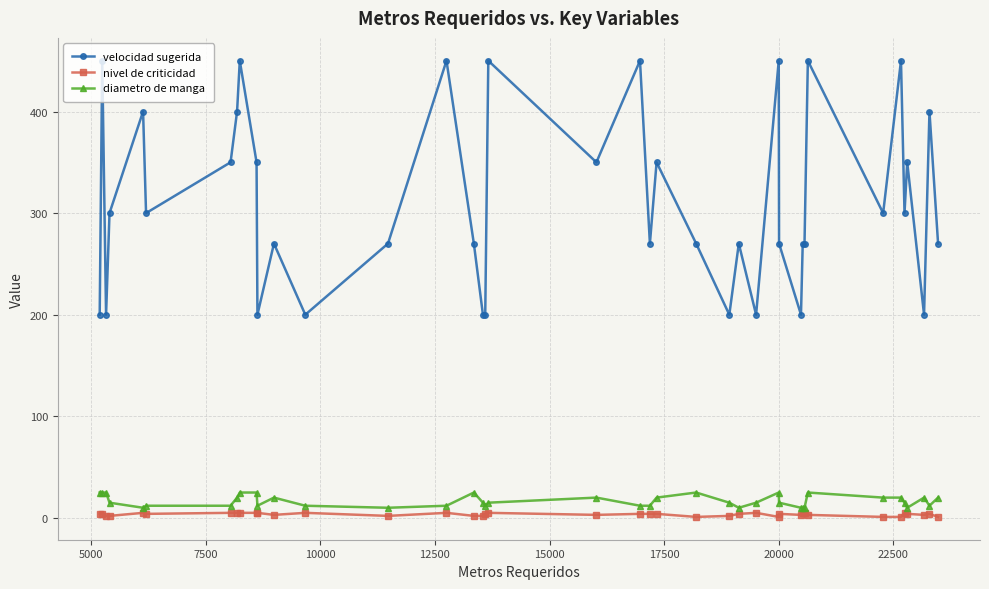

Which series has the widest spread of values?

velocidad sugerida